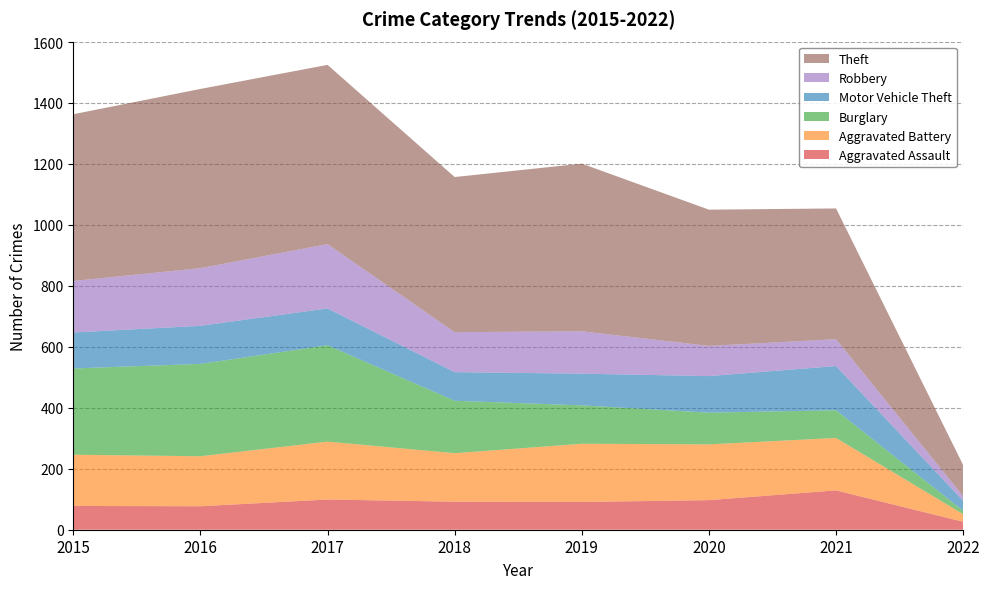

Reading left to right, transcribe all the data shown in this chart.

Aggravated Assault: 78	77	99	92	91	97	129	26
Aggravated Battery: 168	164	190	159	191	183	172	25
Burglary: 283	303	316	172	126	104	91	11
Motor Vehicle Theft: 118	125	121	94	104	120	145	33
Robbery: 169	189	211	131	139	99	88	15
Theft: 547	588	588	509	550	447	429	102